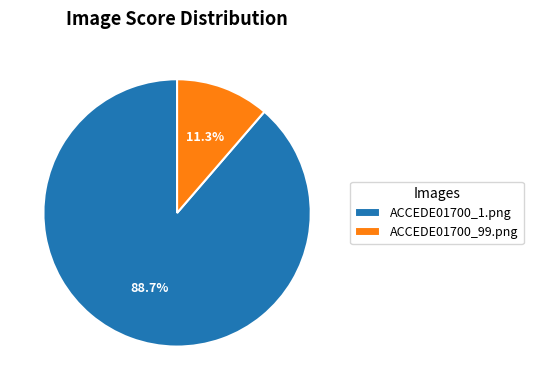

True or false: ACCEDE01700_99.png accounts for 11% of the total.

True